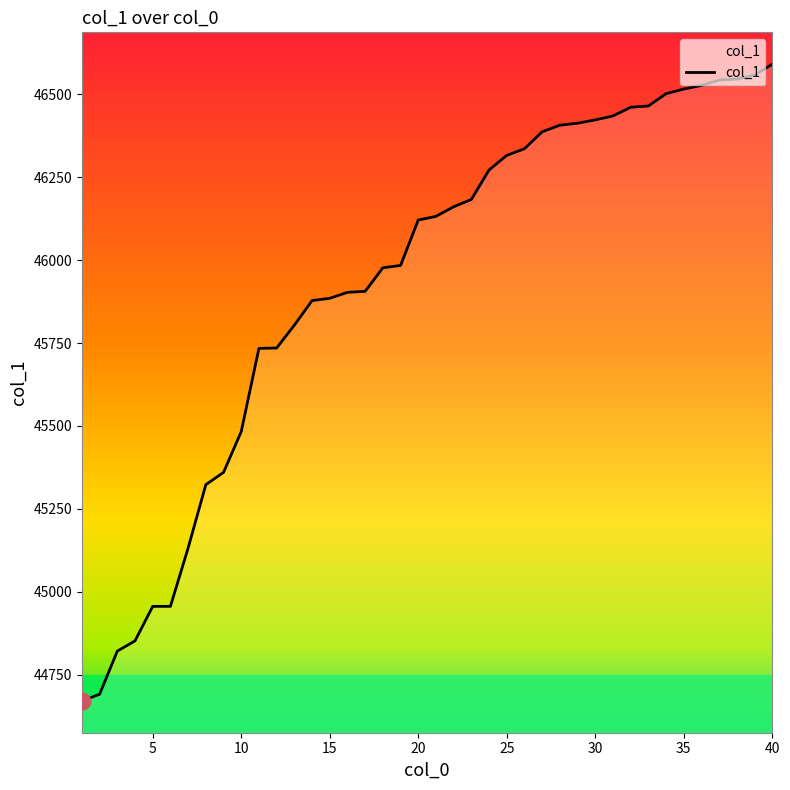

What is the difference between the maximum and minimum values?

1920